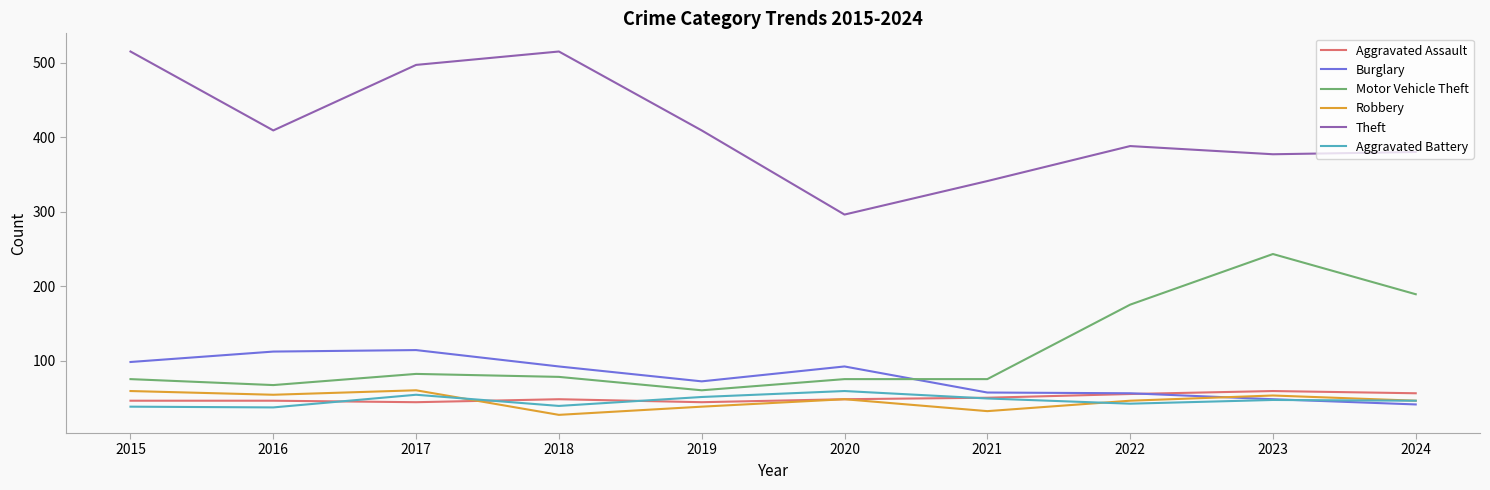

True or false: Theft and Burglary cross at least once.

False